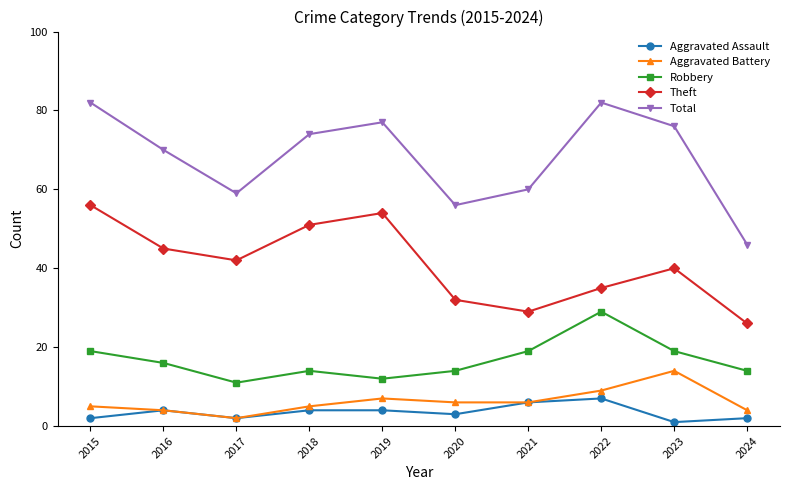

Where is the first local maximum for Total?

2019